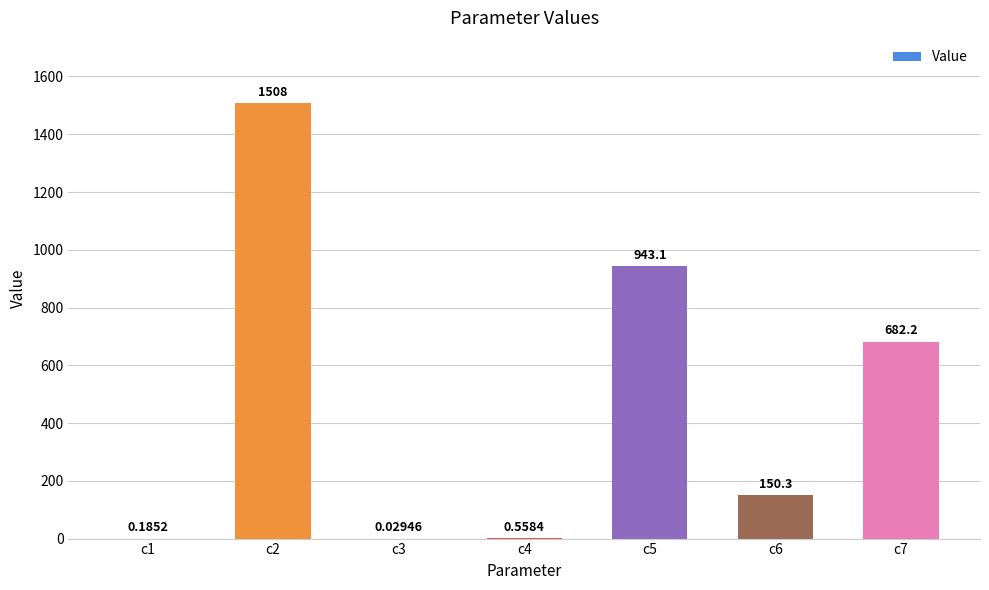

Between c6 and c3, which is larger?

c6